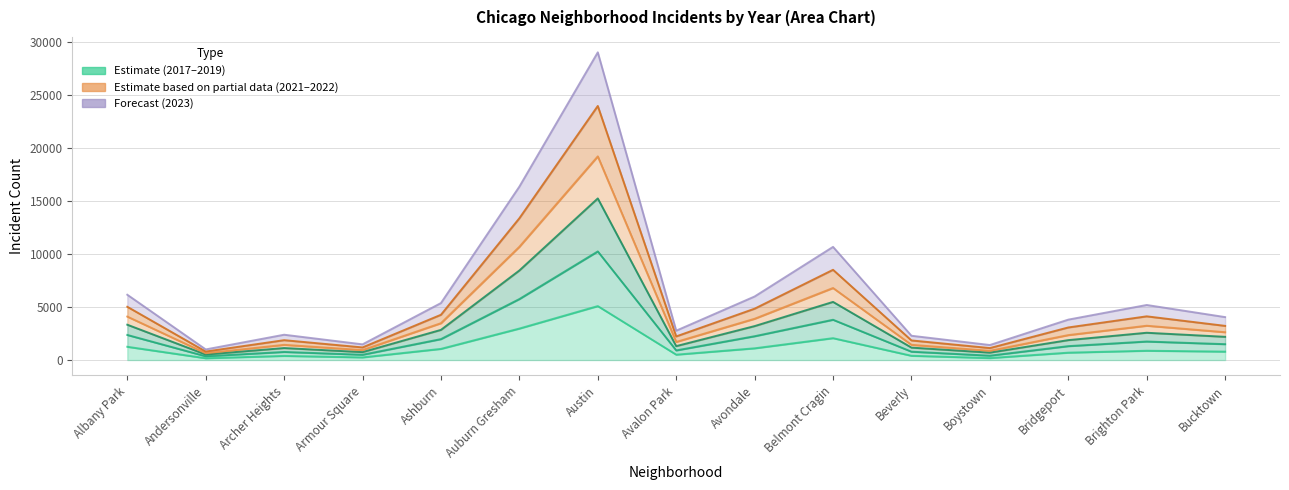

At which label does 2022 reach its peak?

Austin